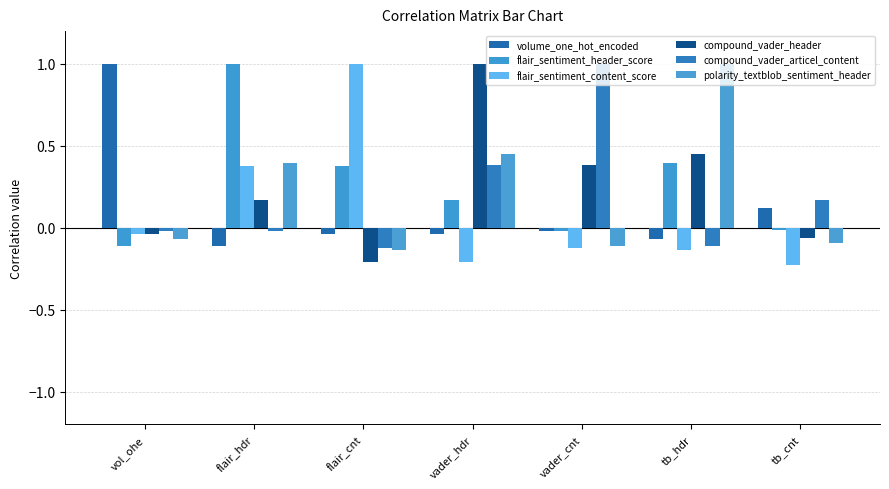

The value of compound_vader_articel_content at vader_cnt is 1.4. True or false?

False